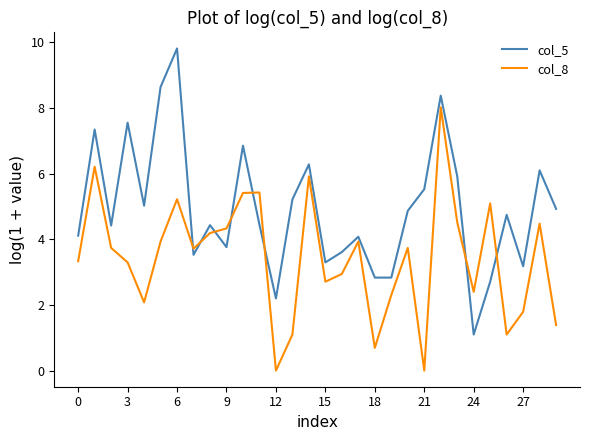

Which series ends up on top after the final intersection of col_5 and col_8?

col_5